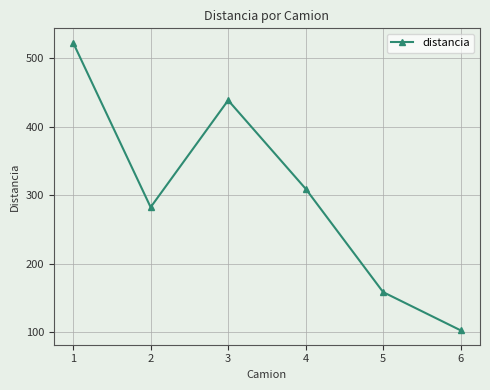

What is the value of the 1st point from the left?

522.9